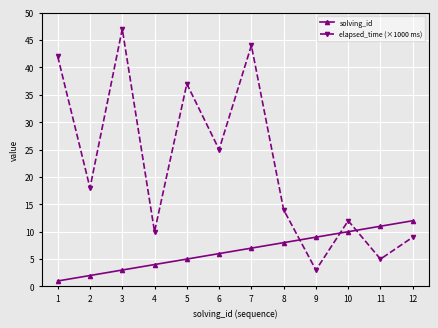

What is the value of the solving_id point at the 8th from the left?

8